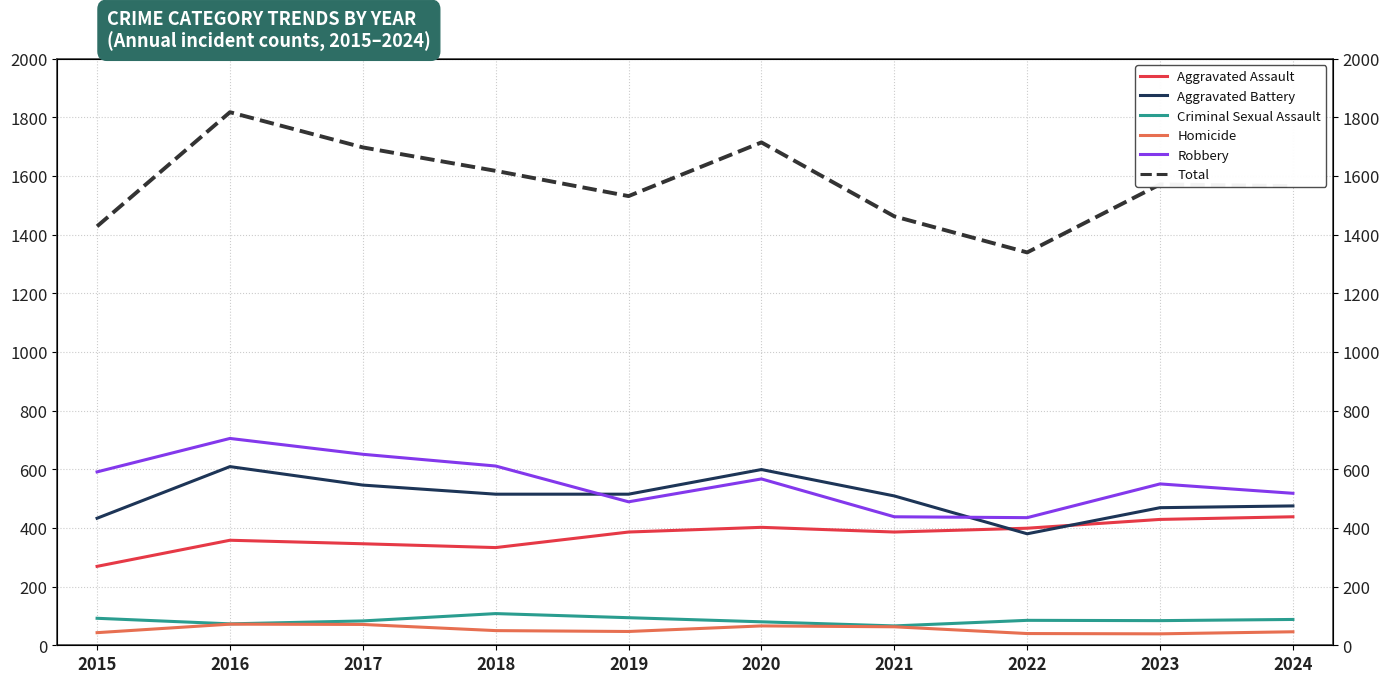

What is the maximum value for Aggravated Battery?

609